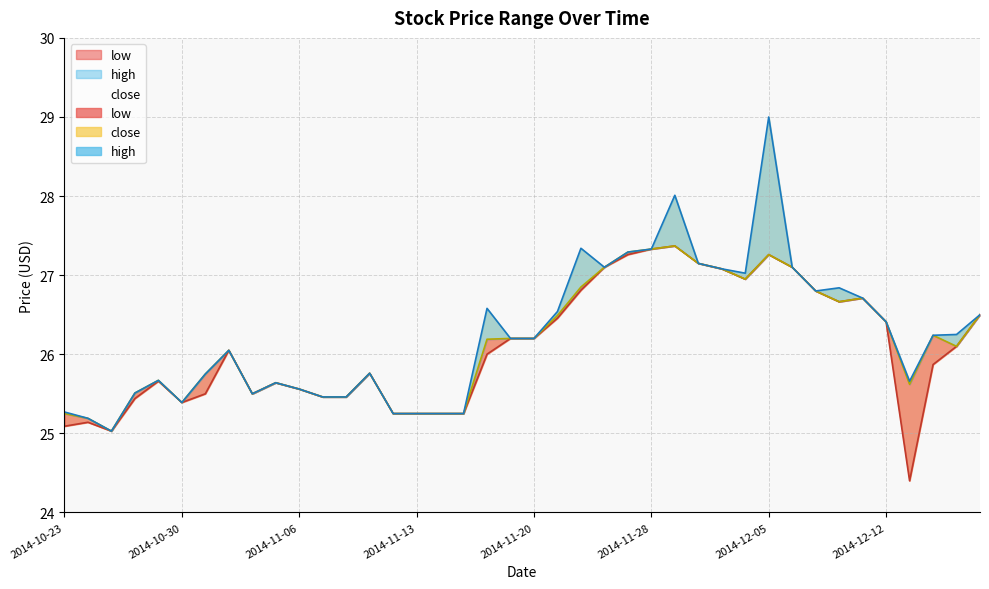

At which label does close reach its minimum?

2014-10-27